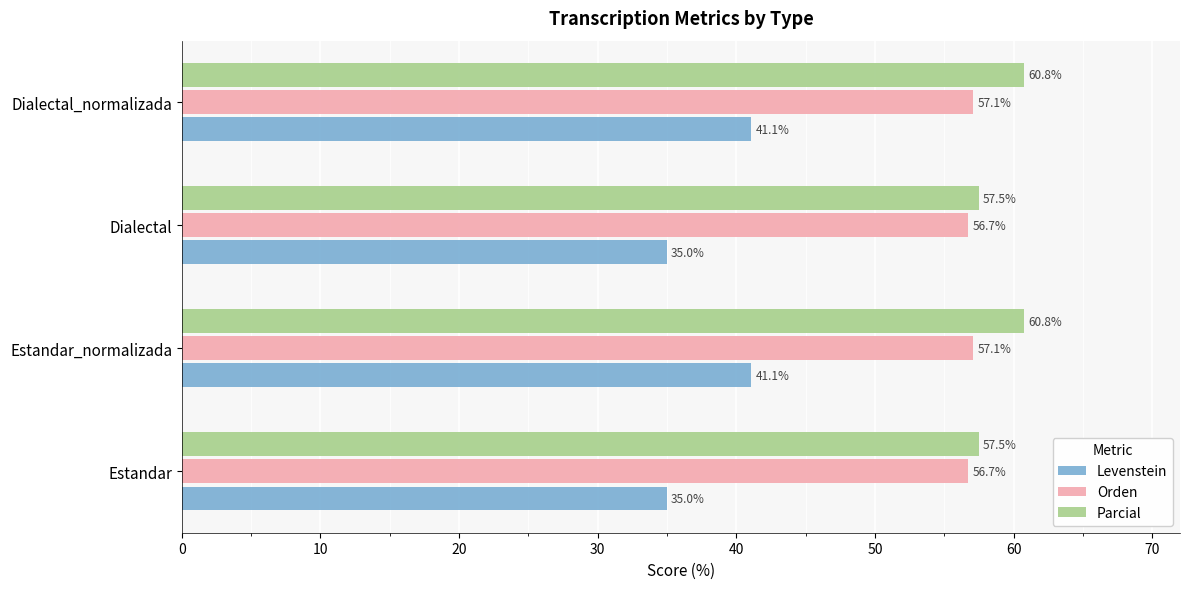

At Dialectal_normalizada, list the series in order from smallest to largest.

Levenstein, Orden, Parcial